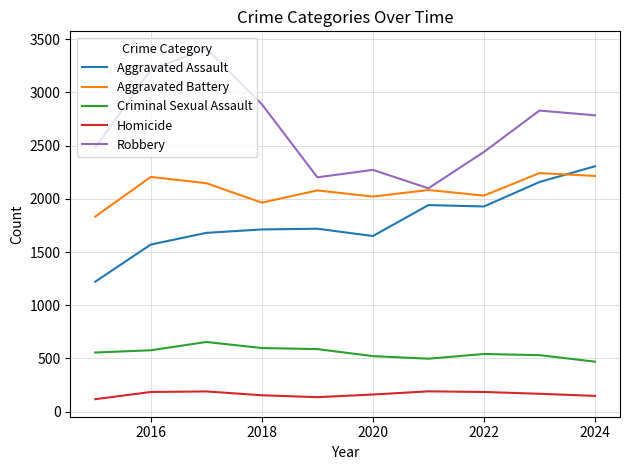

True or false: Aggravated Assault and Robbery cross at least once.

False